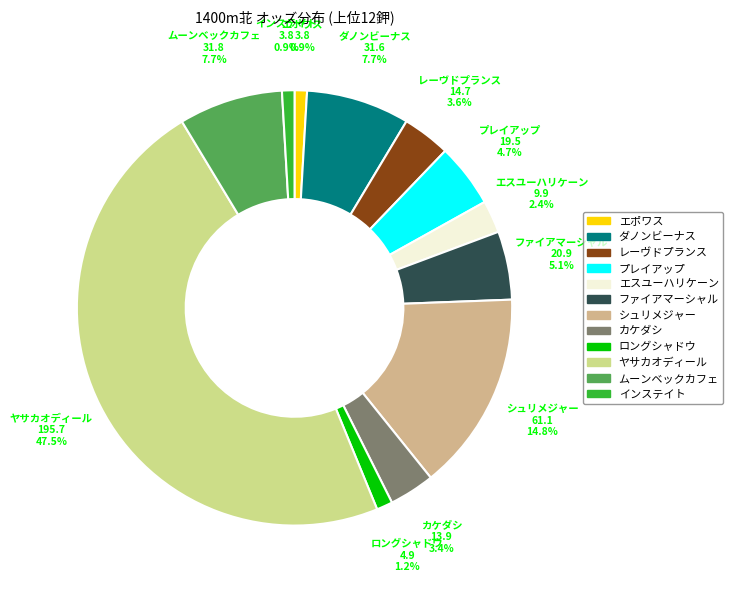

Between エスユーハリケーン and カケダシ, which is larger?

カケダシ